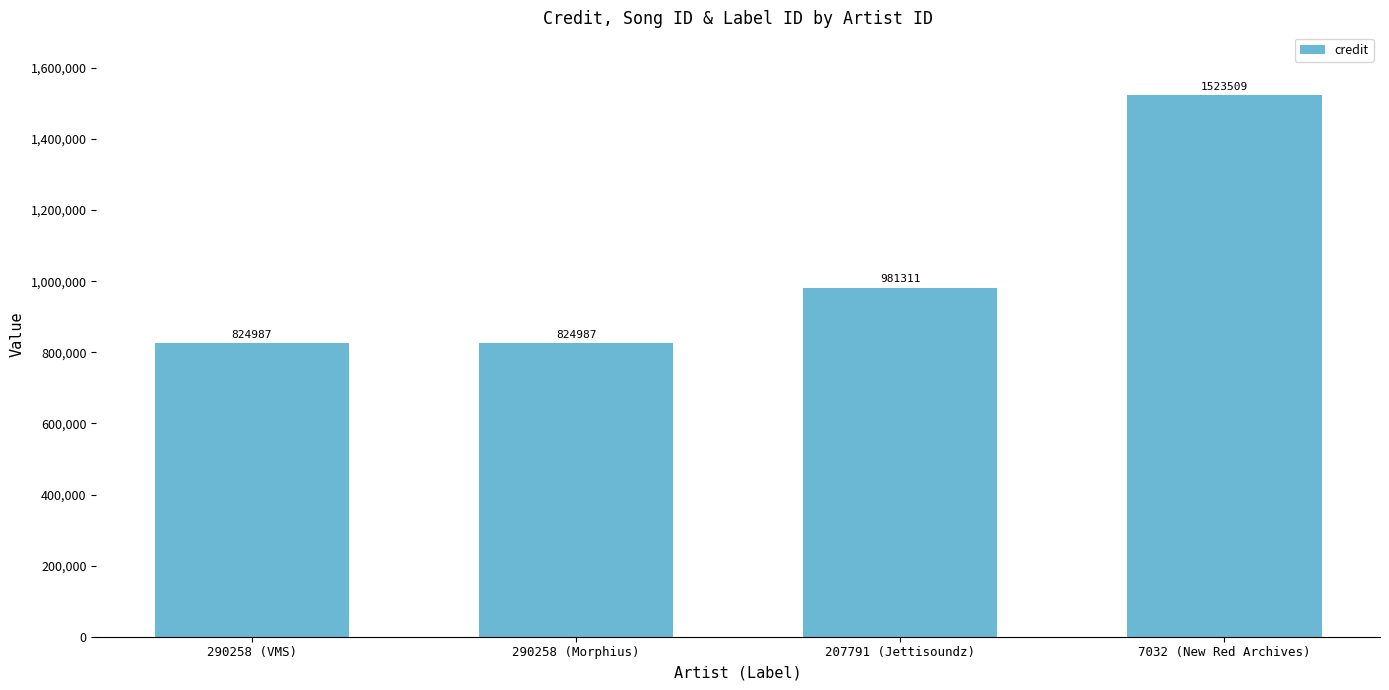

Reading left to right, extract all data points from this chart.

290258 (VMS)=824987	290258 (Morphius)=824987	207791 (Jettisoundz)=981311	7032 (New Red Archives)=1523509